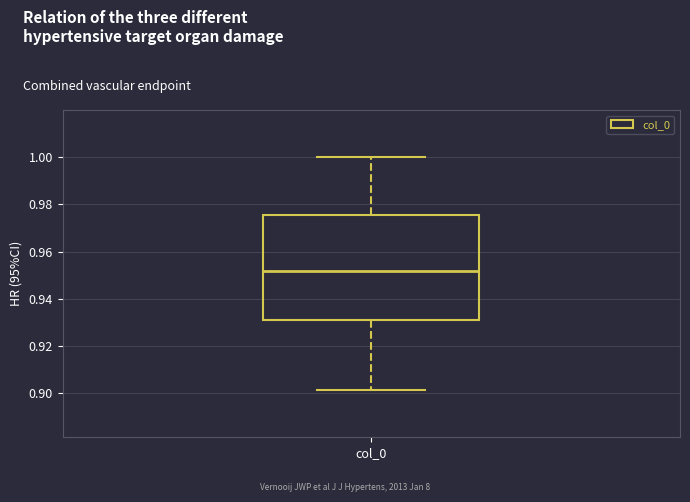

Where does the lower whisker of the box for col_0 end on the y-axis? The values are not printed on the chart, so give them approximately, as read against the axis.

0.902